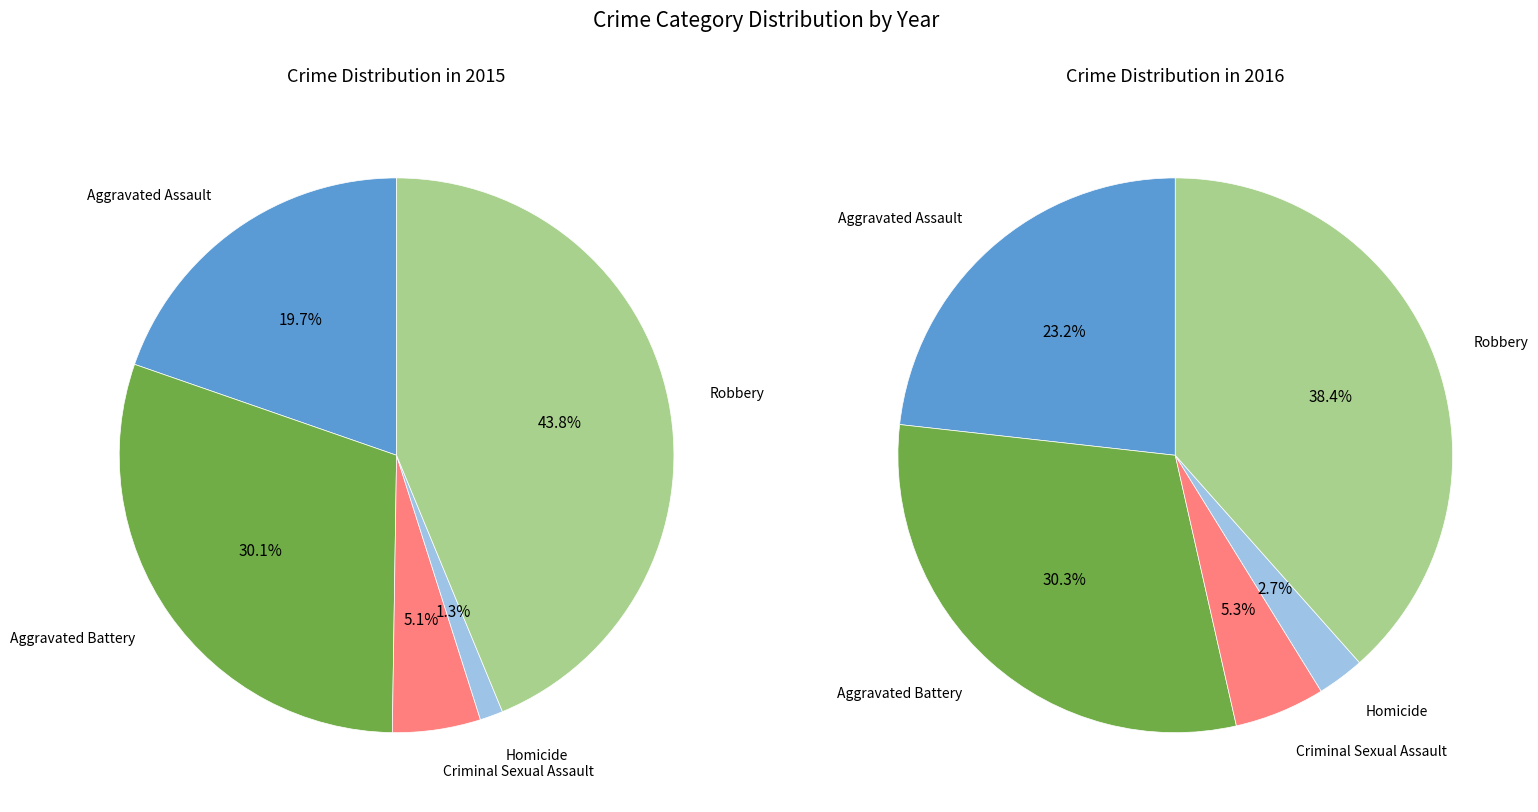

Is there a majority slice in this chart?

No